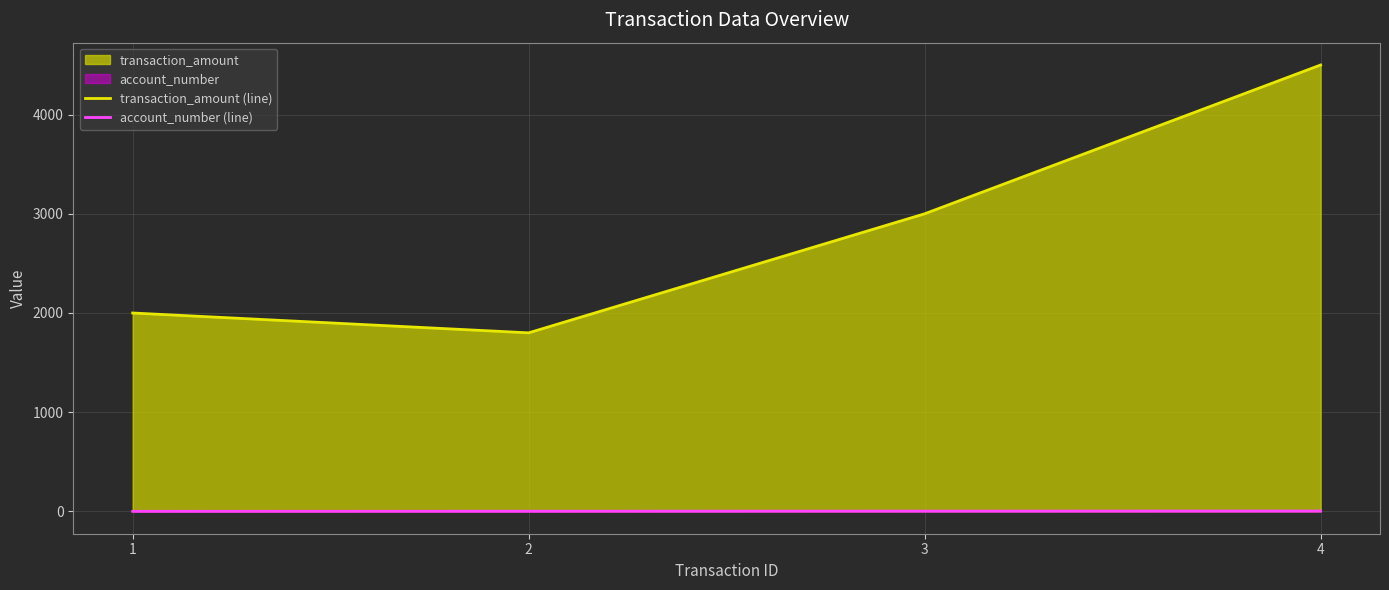

At which category is the sum across all series the highest?

4